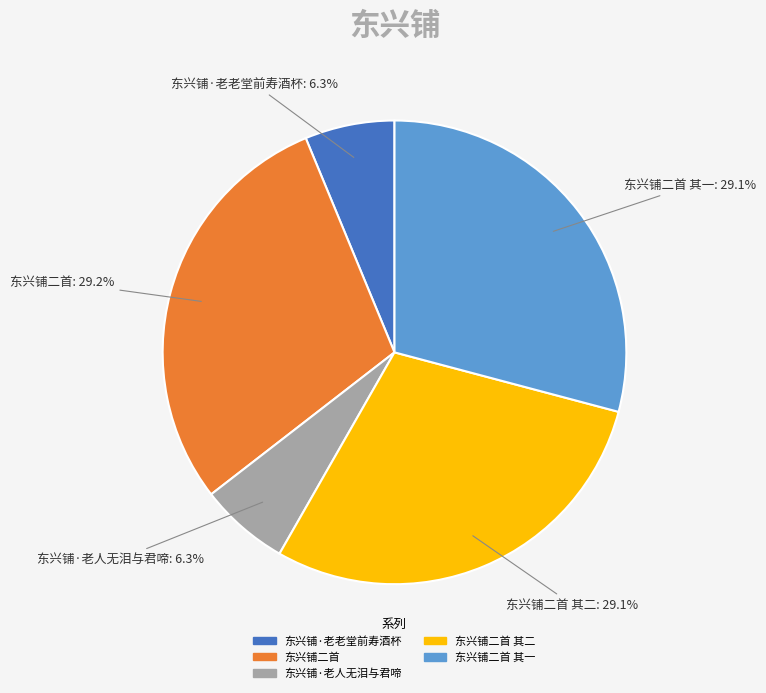

How many segments does this pie chart have?

5